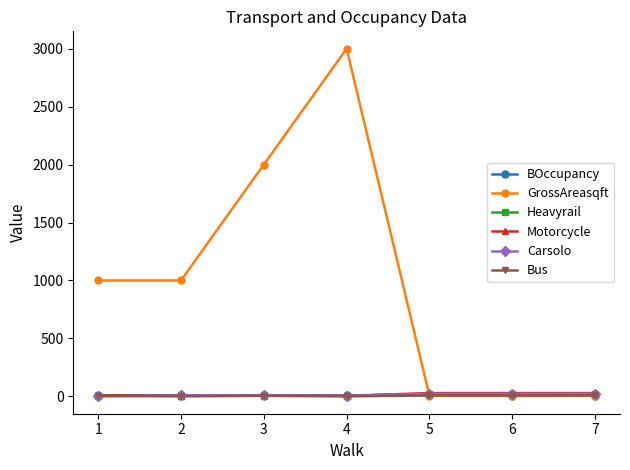

How many distinct data groups are displayed?

6